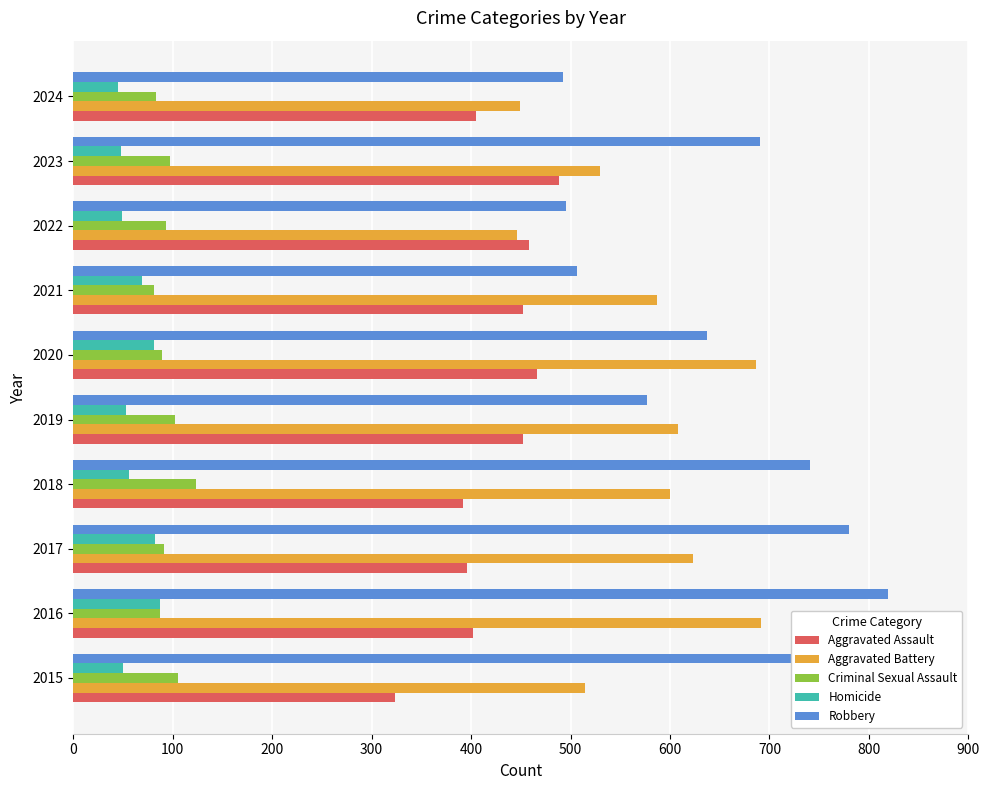

Read the Aggravated Battery value at 2017.

623